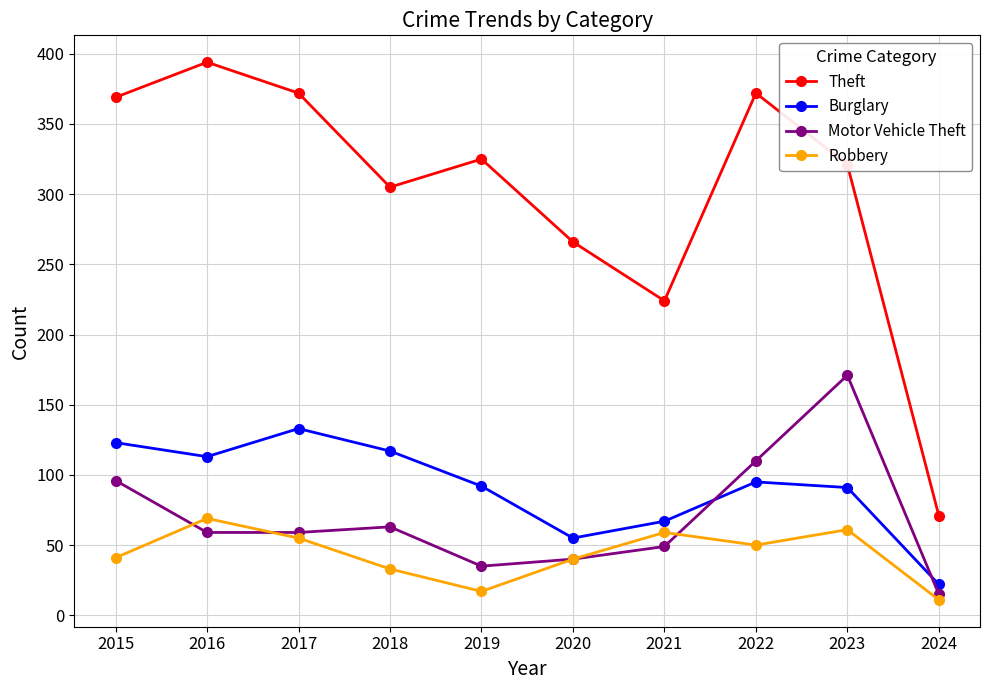

True or false: Motor Vehicle Theft and Burglary cross at least once.

True